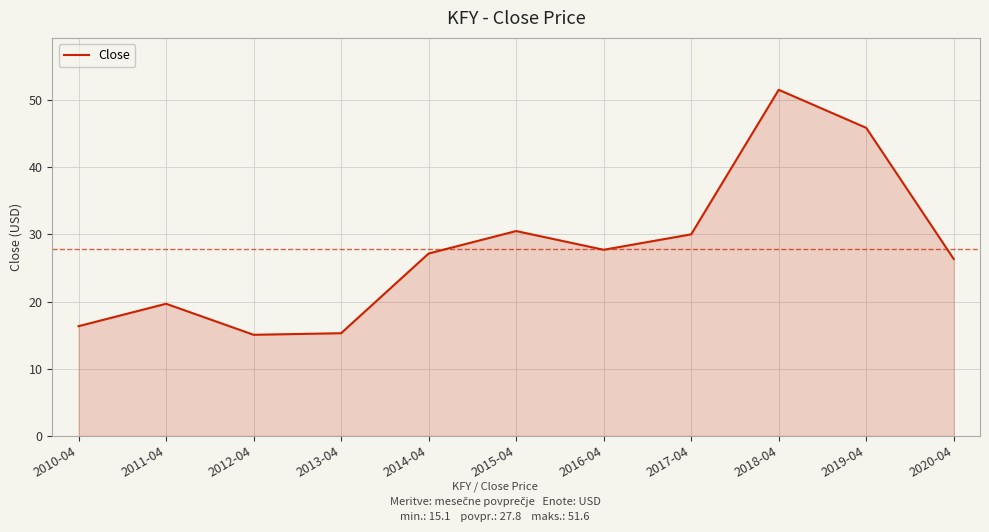

Is it true that the value at 2016-04 is 18.9?

False